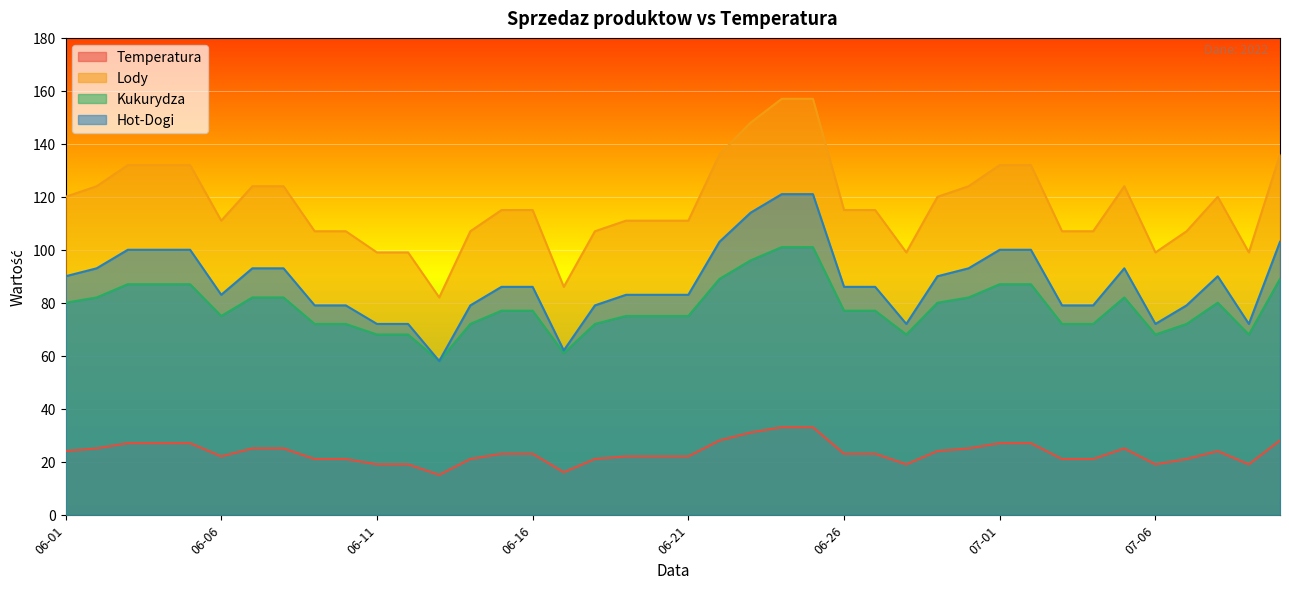

Where does the Hot-Dogi series first go above 86?

06-01